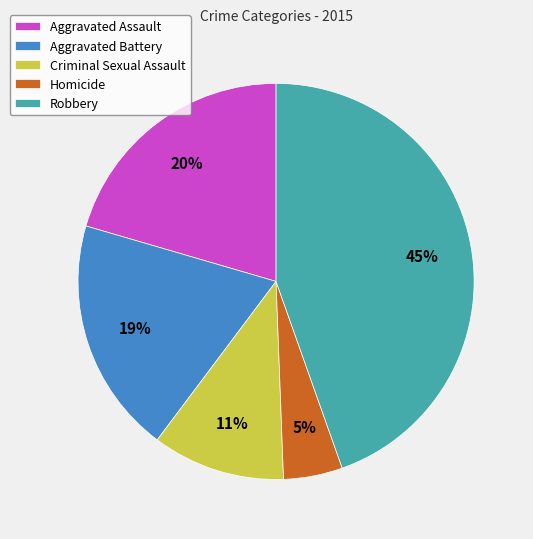

To the nearest percent, what is the average slice percentage?

20%